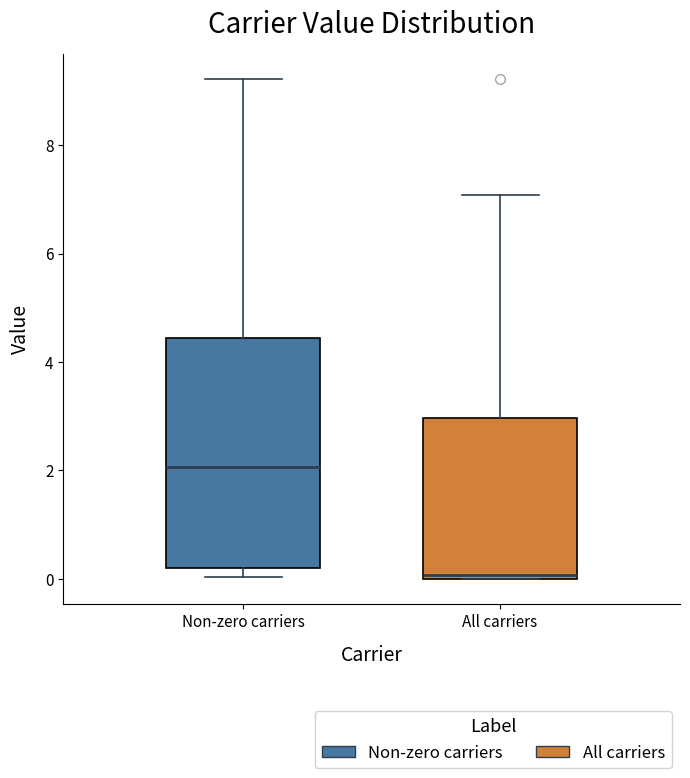

Which box's median line is the lowest?

All carriers